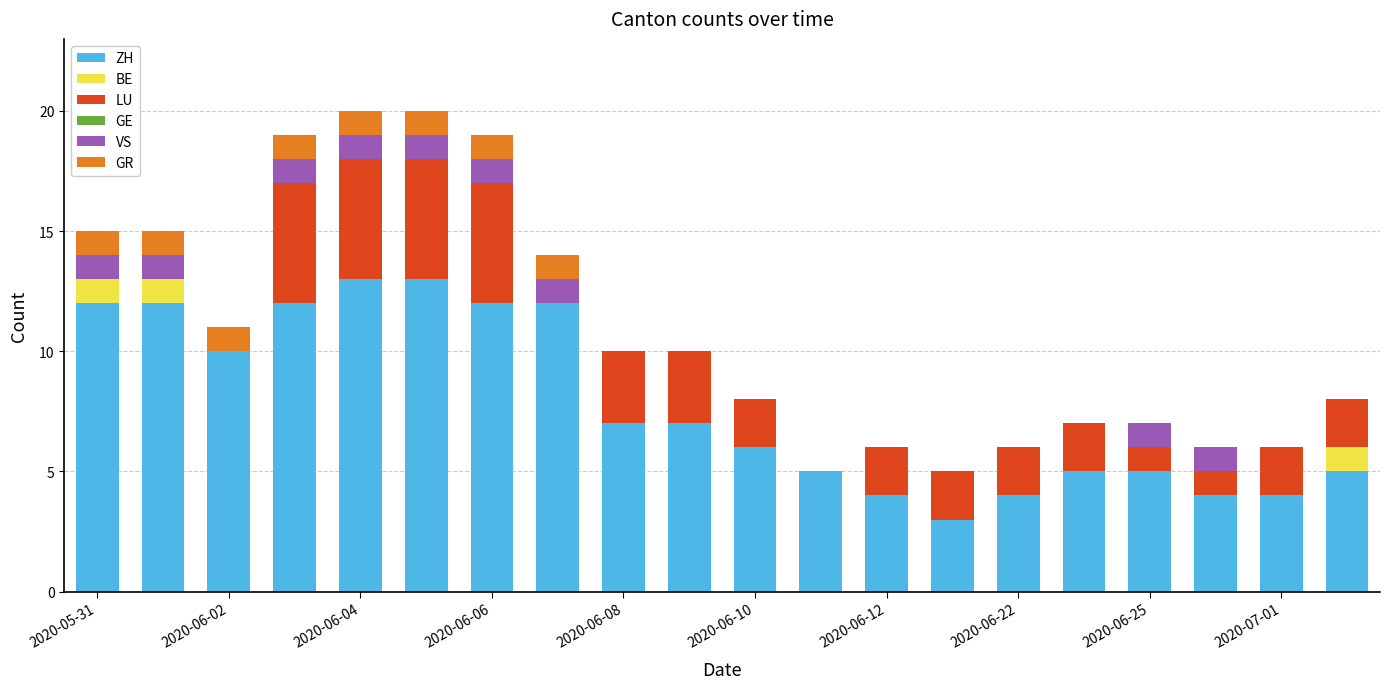

Are the bars grouped side by side (vs. stacked)?

No